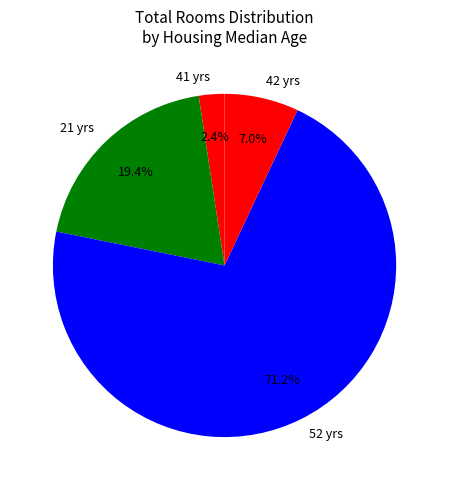

Which has a higher value, 21 yrs or 42 yrs?

21 yrs